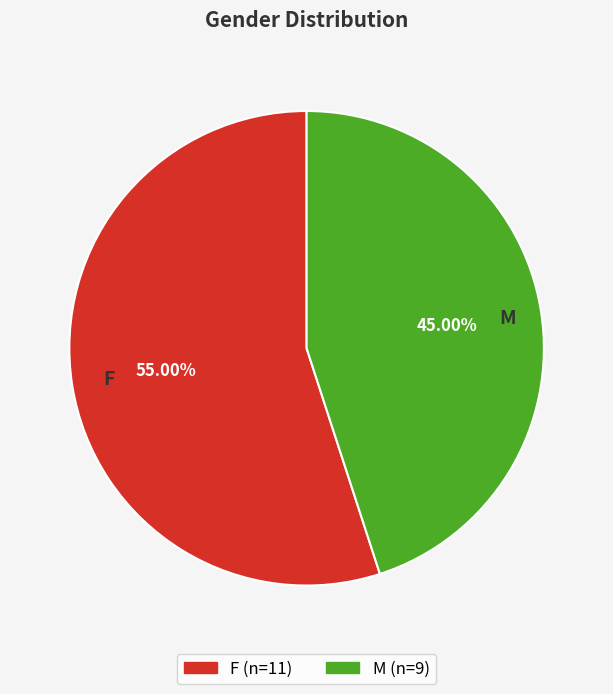

Which slice is the largest?

F